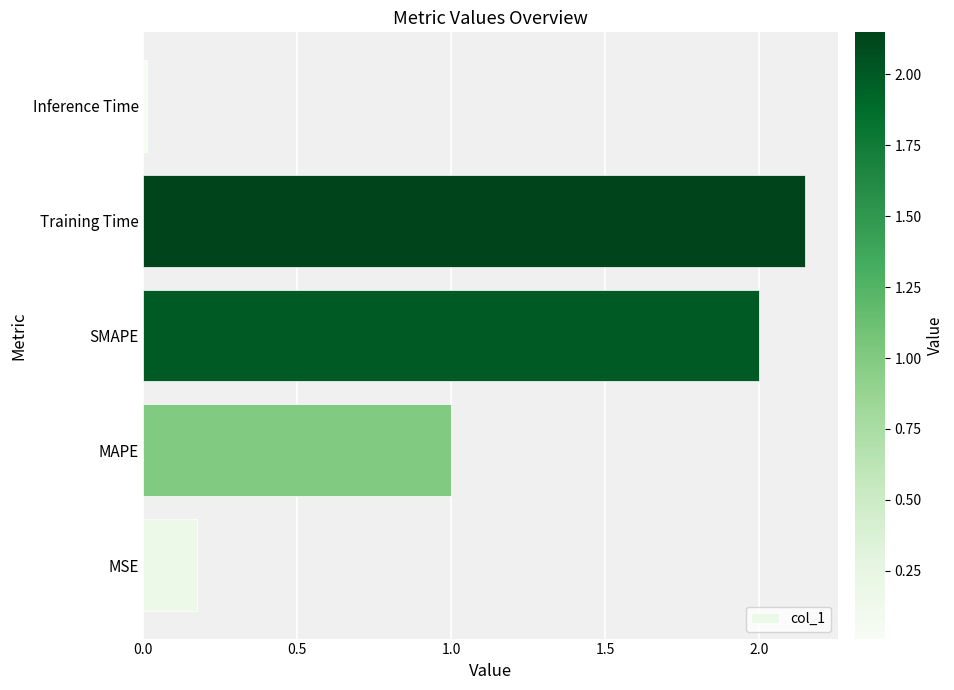

Rank the categories by value from highest to lowest.

Training Time, SMAPE, MAPE, MSE, Inference Time